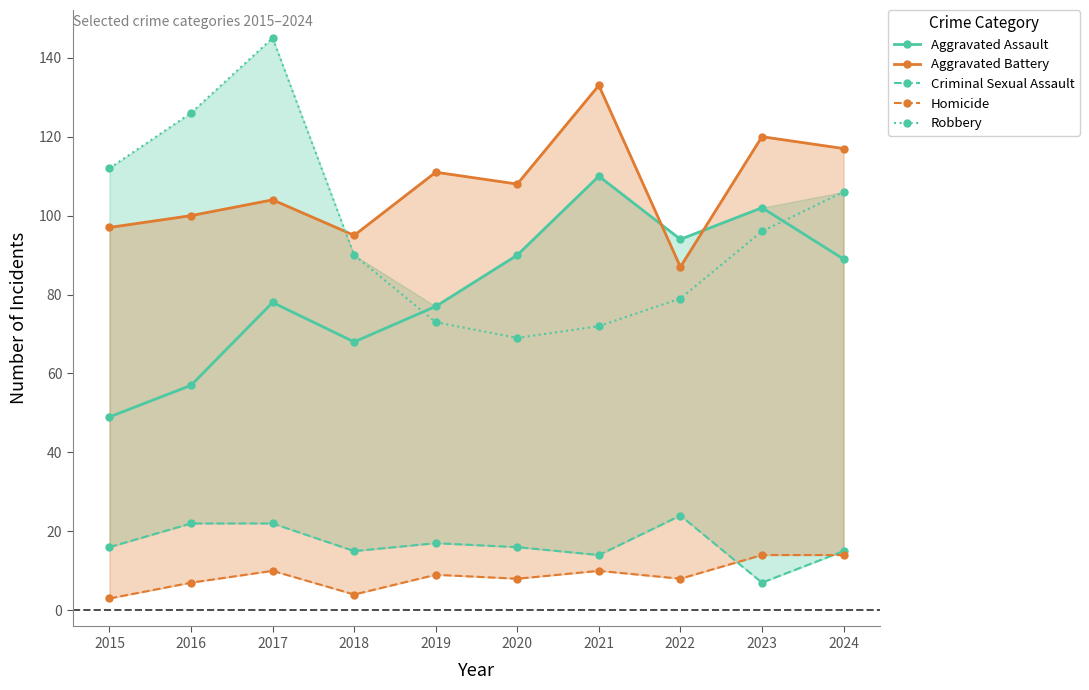

What is the maximum value shown in the chart?

145